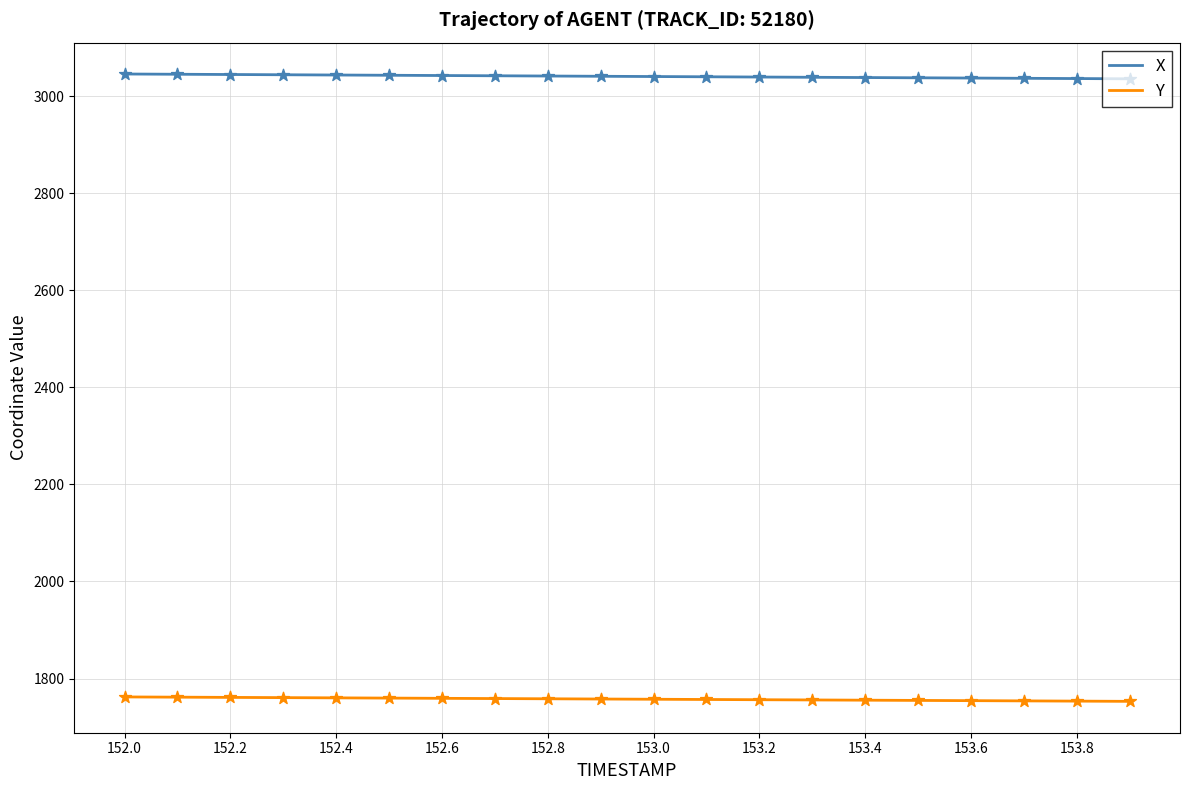

At how many categories does at least one series exceed 2000?

20